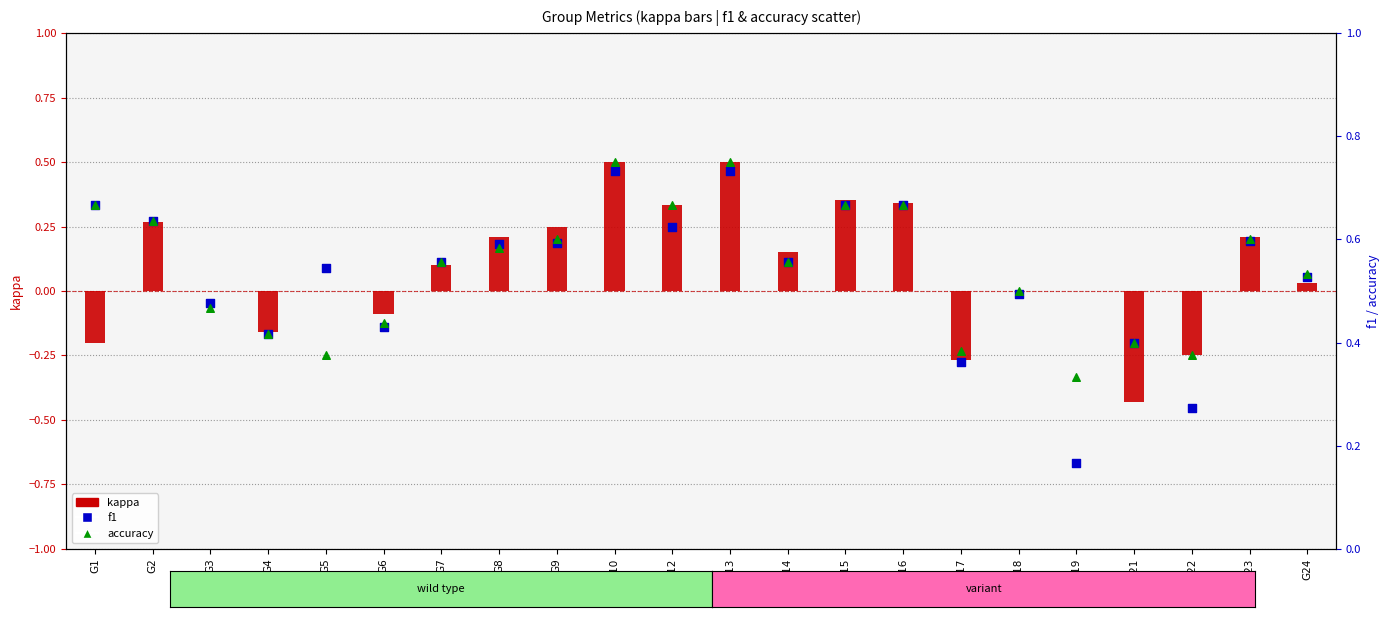

At how many categories does at least one series exceed 0?

22